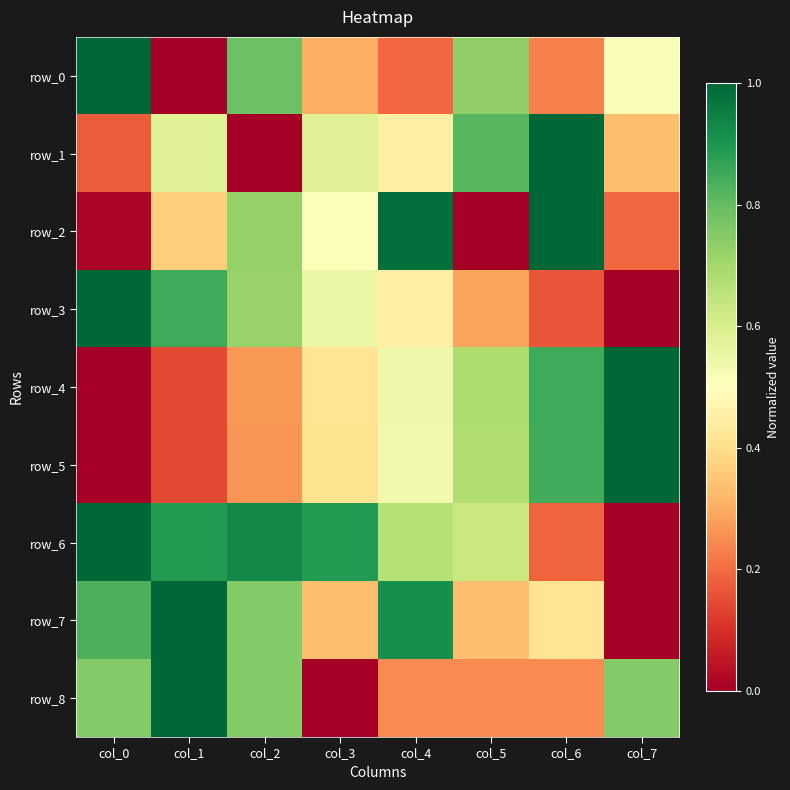

What value does the row_5 series have at col_5?

0.7